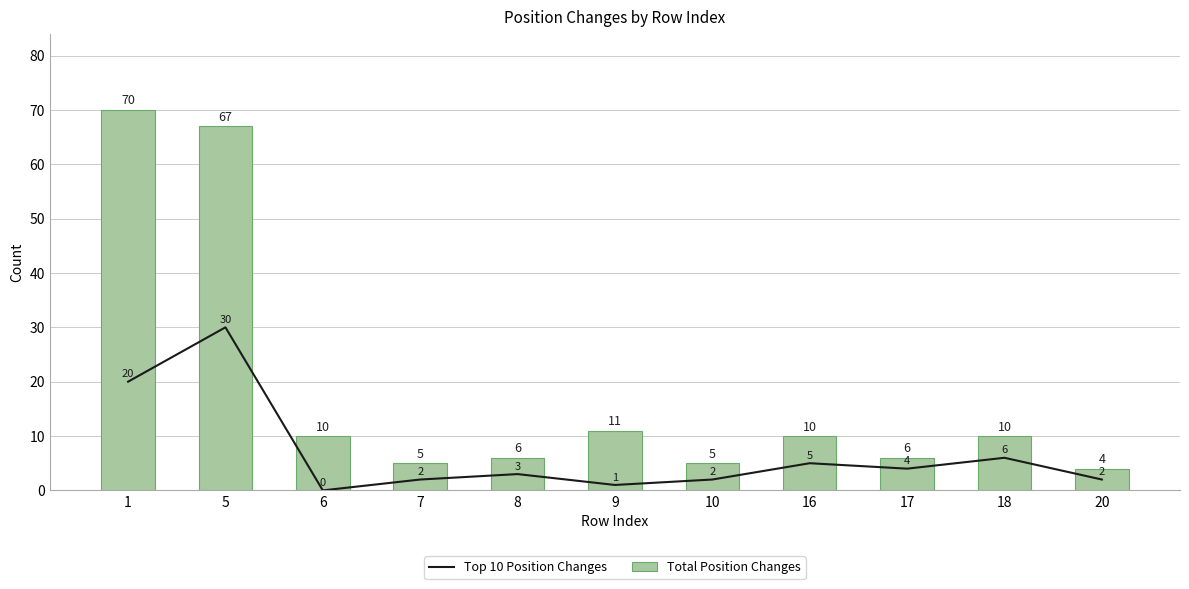

What is the total value across all series at 8?

9